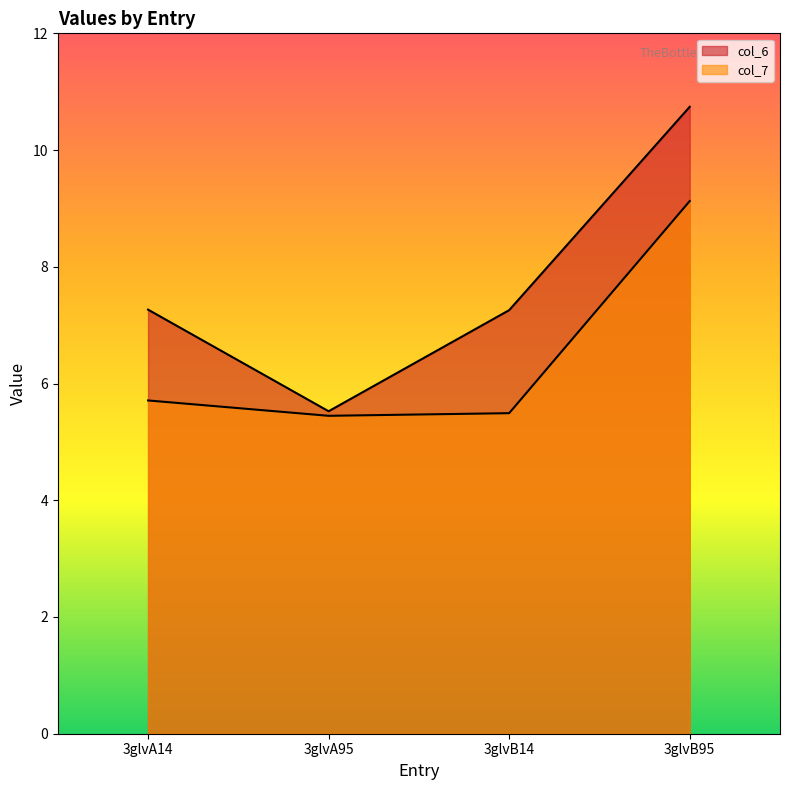

True or false: col_6 and col_7 cross at least once.

False